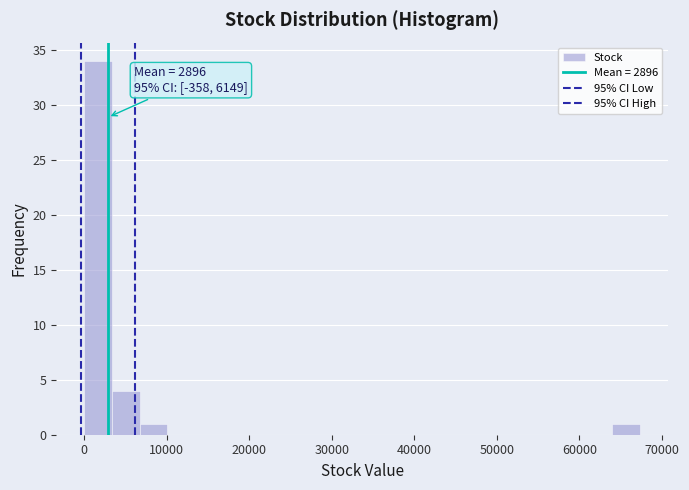

Read against the x-axis, roughly where is the centre of the tallest bar?

2000